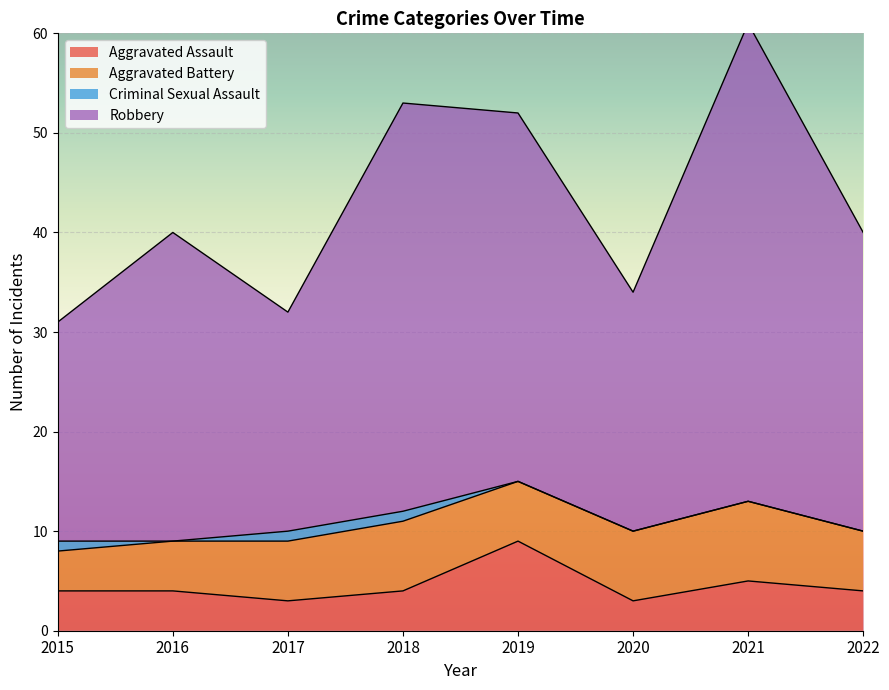

The Aggravated Assault series shows 1 at 2017. True or false?

False